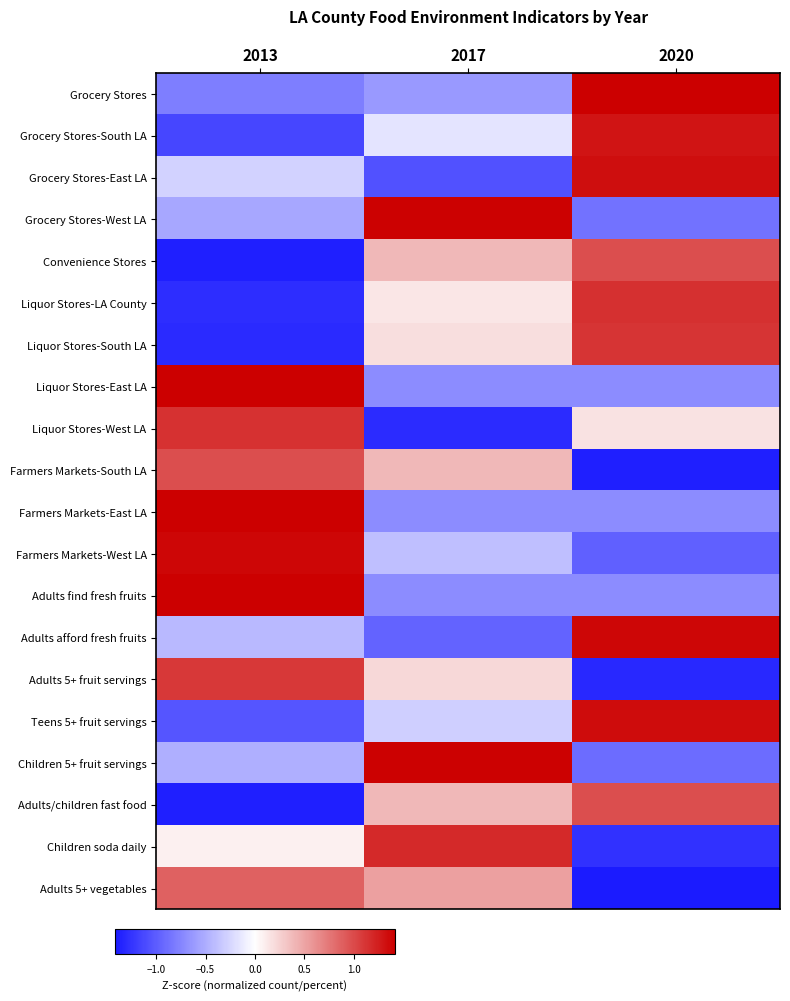

What is the greatest value displayed?

1.4